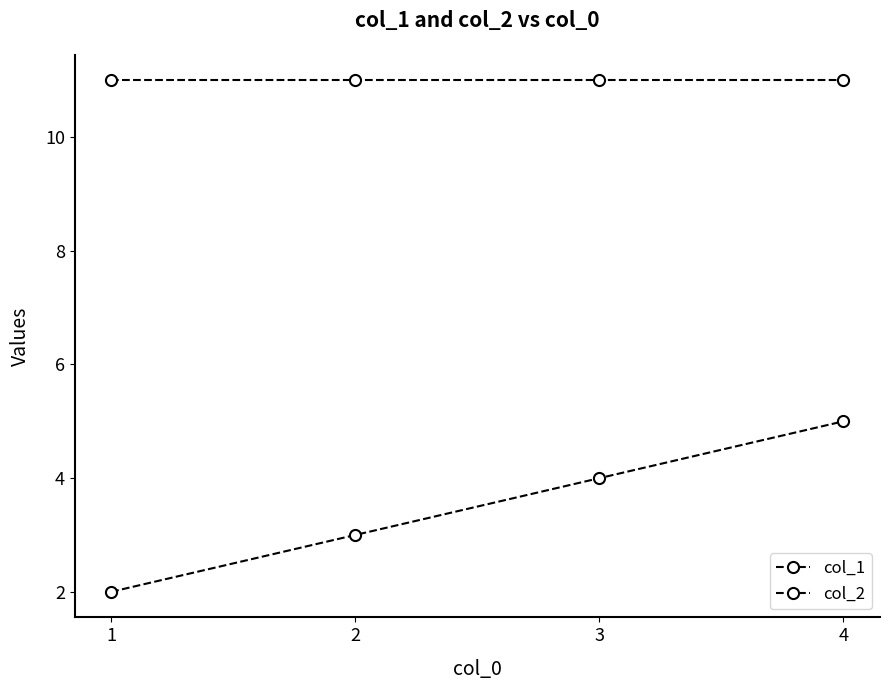

True or false: col_2 has more than 0 points higher than both neighbors.

False